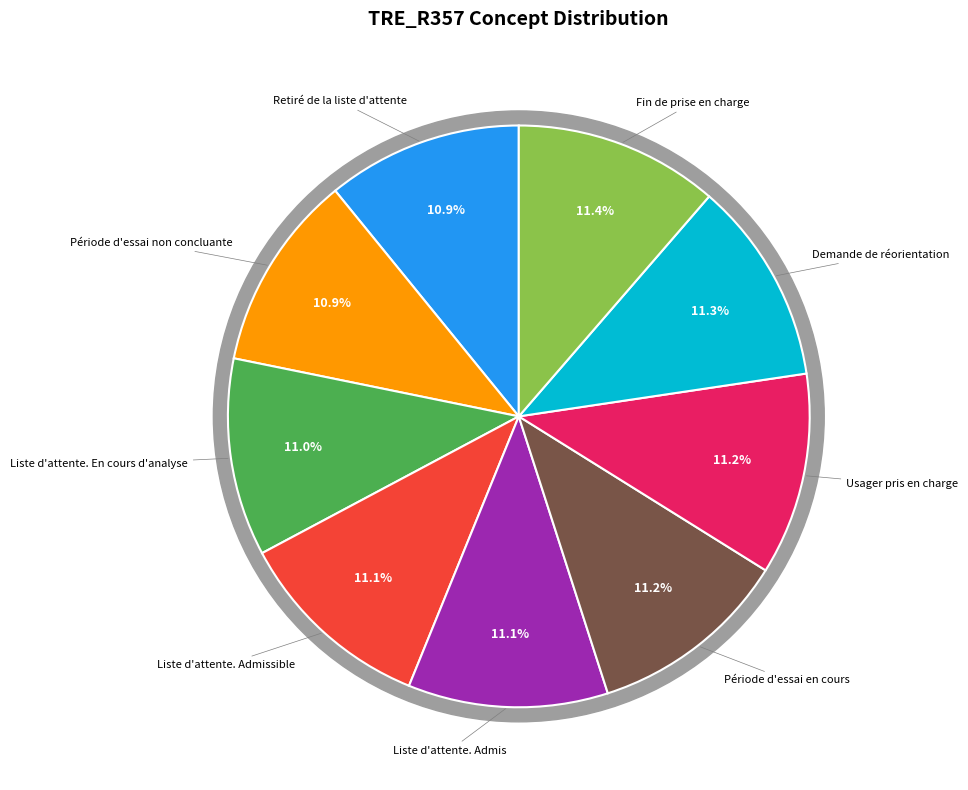

What percentage is the Liste d'attente. Admissible slice, to the nearest percent?

11%